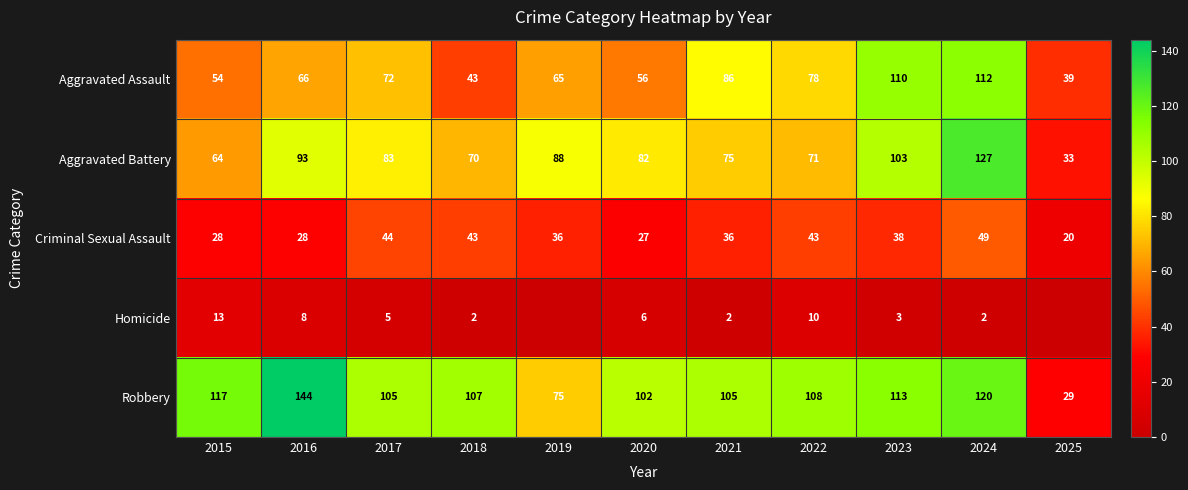

What is the sum of the Criminal Sexual Assault values at 2020 and 2025?

47